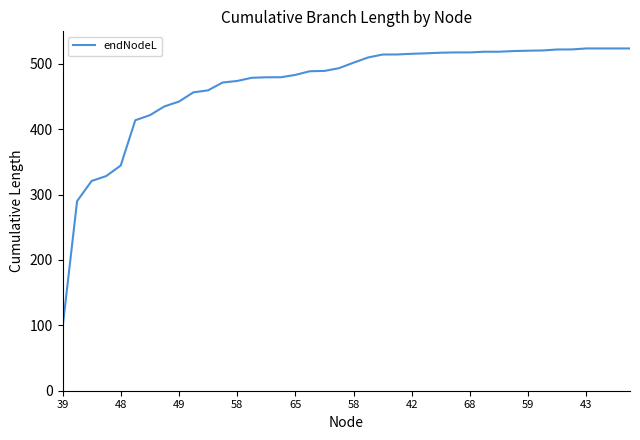

What is the smallest value displayed?

95.8